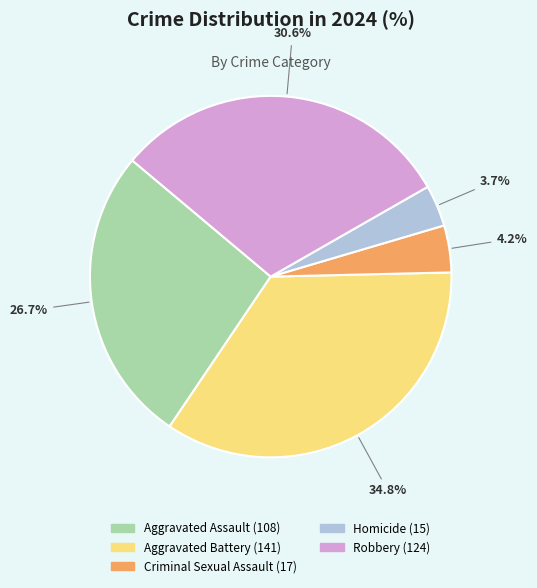

To the nearest percent, what percentage of the pie is Aggravated Battery?

35%